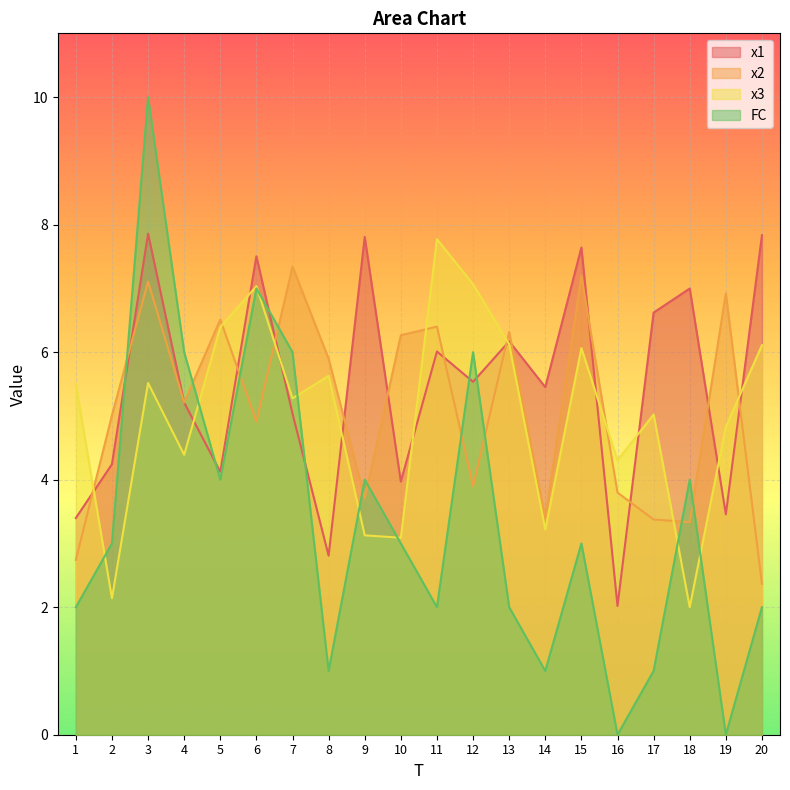

What is the average value of the x3 series?

5.0